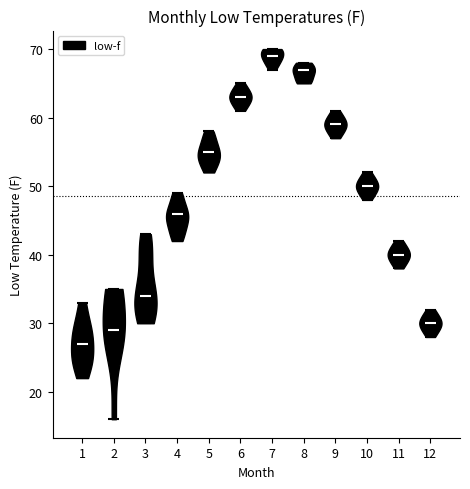

Which violin has the highest median line?

7